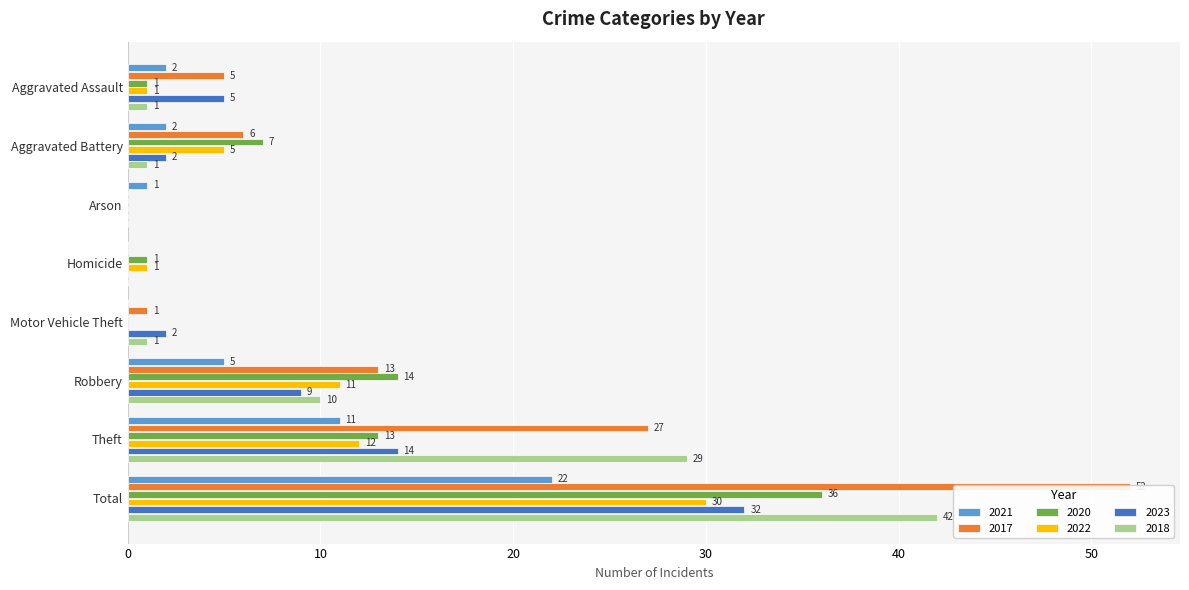

What is the spread (max minus min) of values at Aggravated Assault?

4